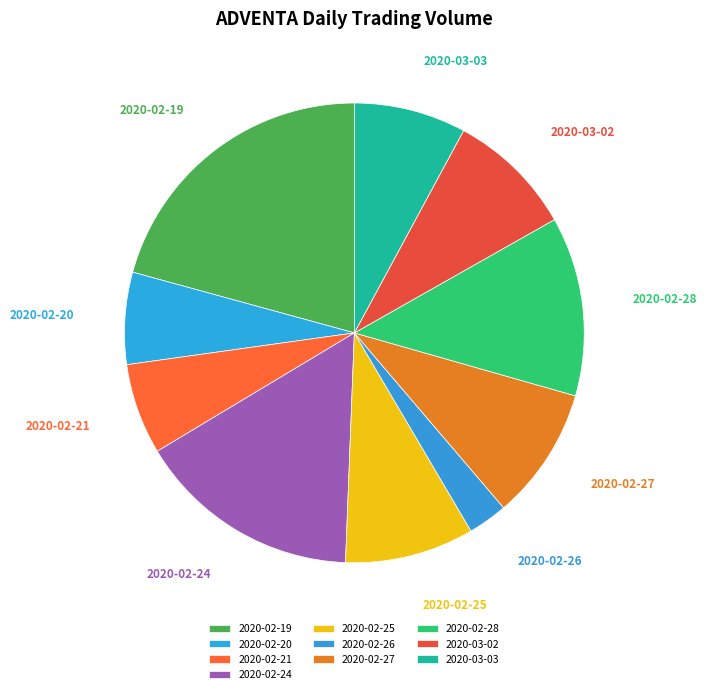

Count the number of slices in the pie.

10